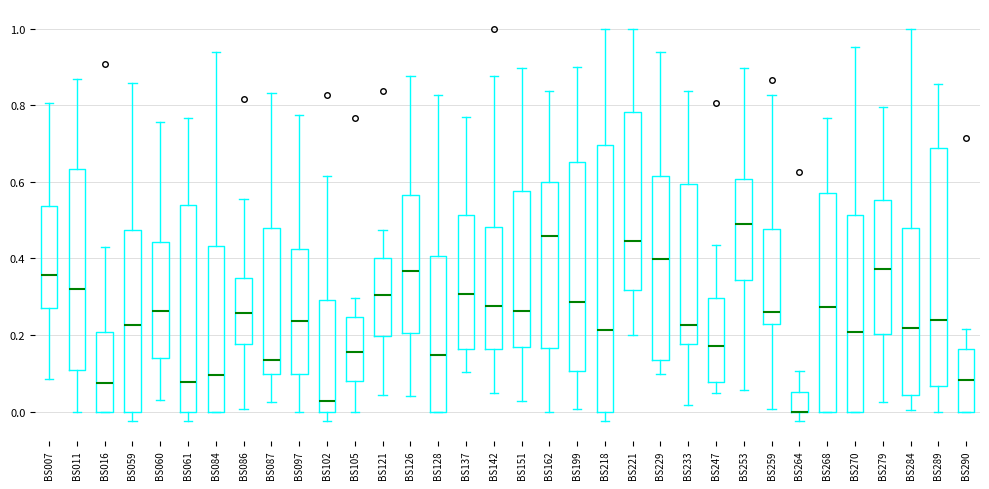

Where does the median line of the box for BS059 sit on the y-axis? The values are not printed on the chart, so give them approximately, as read against the axis.

0.22